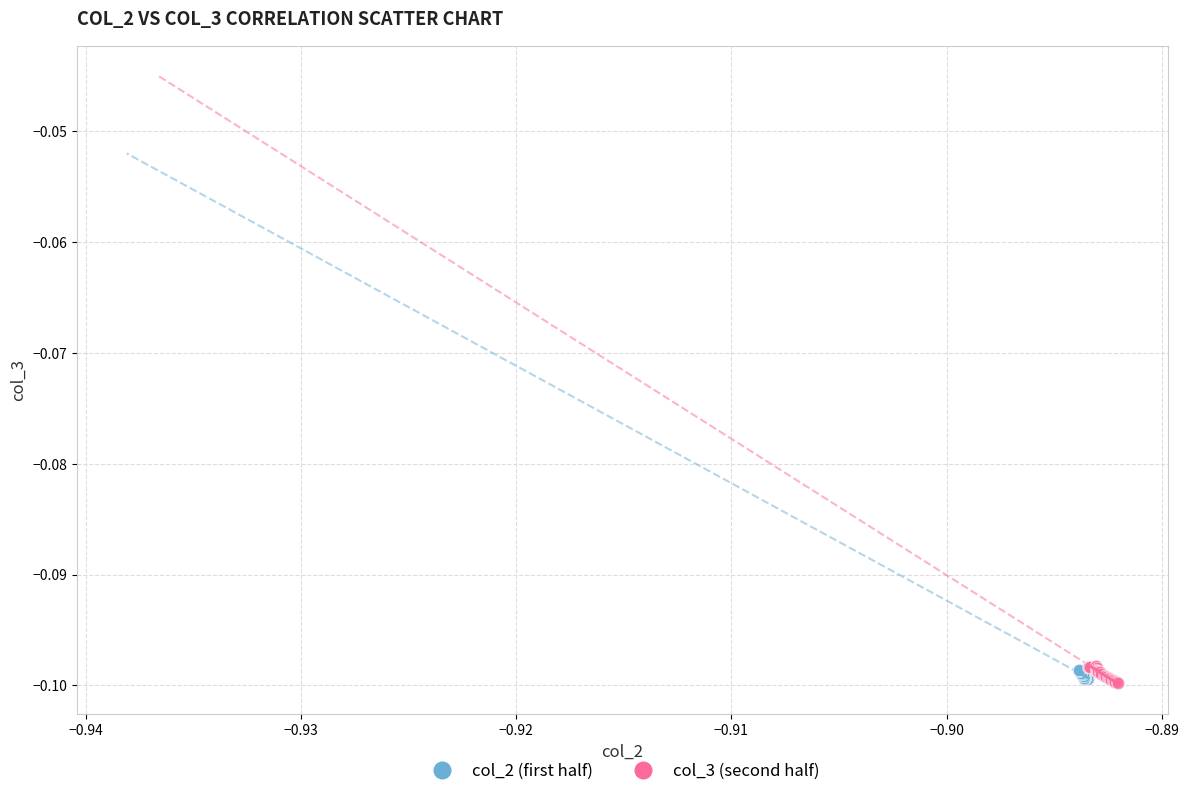

What are all the series names shown in the legend?

col_2 (first half), col_3 (second half)